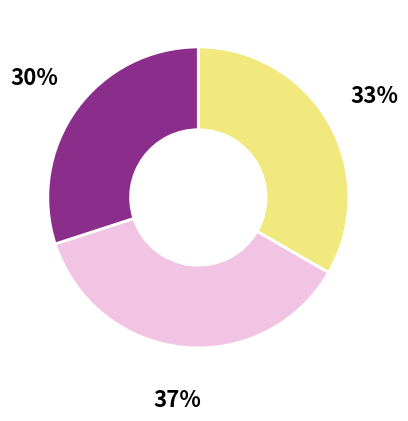

To the nearest percent, what is the difference between the largest and smallest slice percentages?

7%